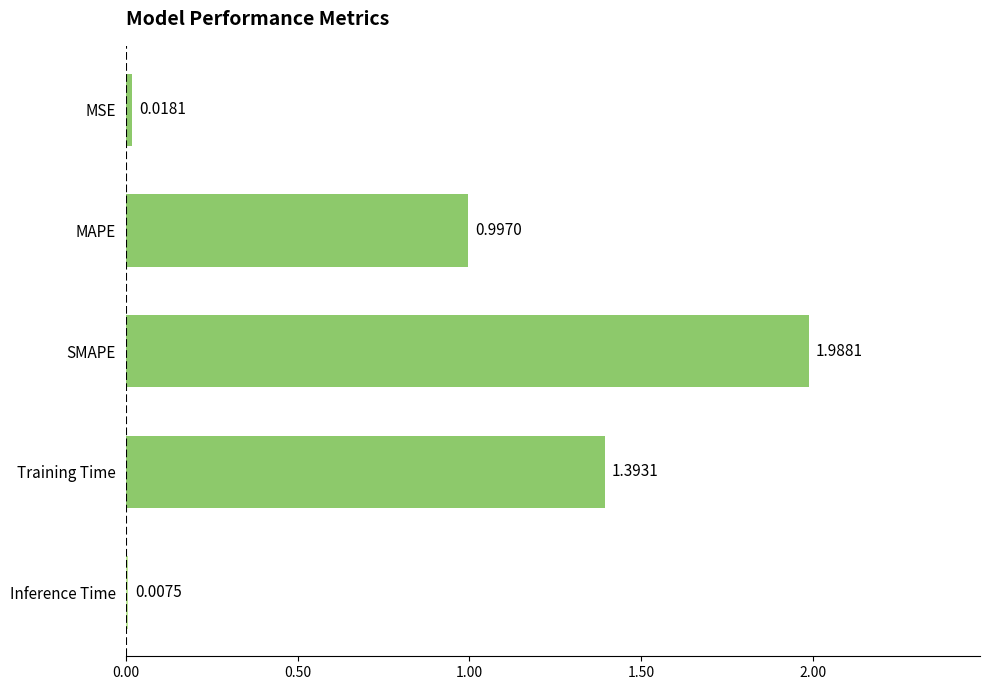

What is the label of the 3rd bar from the bottom?

SMAPE